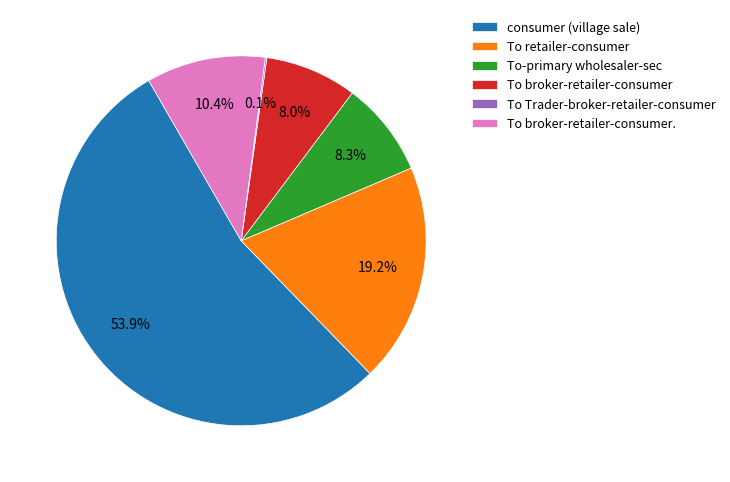

Combined, do consumer (village sale) and To-primary wholesaler-sec account for over 50%?

Yes